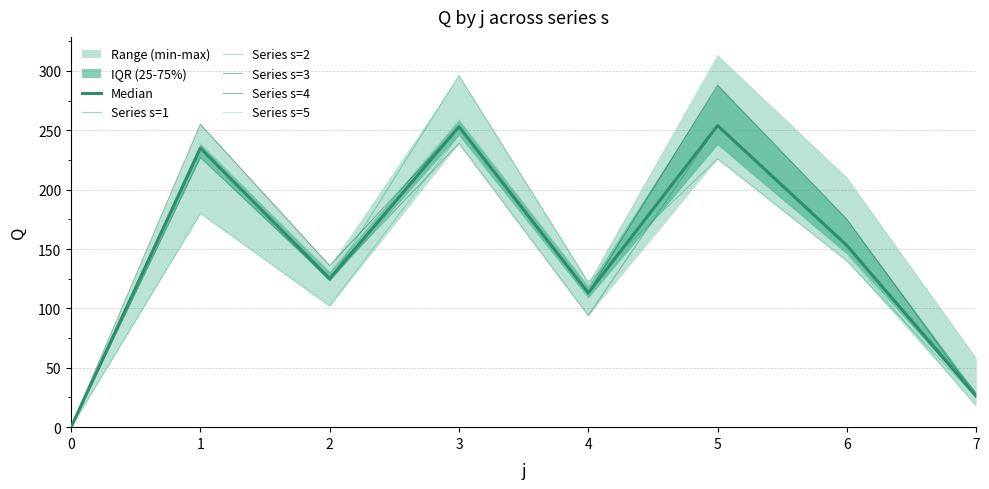

Reading left to right, what are all the values shown in this chart?

Median: 0=0	1=235	2=125	3=253	4=113	5=254	6=153	7=26
Series s=1: 0=0	1=235	2=123	3=296	4=122	5=226	6=140	7=25
Series s=2: 0=0	1=180	2=102	3=246	4=109	5=238	6=146	7=18
Series s=3: 0=0	1=227	2=125	3=239	4=94	5=254	6=153	7=29
Series s=4: 0=0	1=255	2=136	3=253	4=113	5=288	6=175	7=26
Series s=5: 0=0	1=239	2=131	3=259	4=119	5=313	6=210	7=58